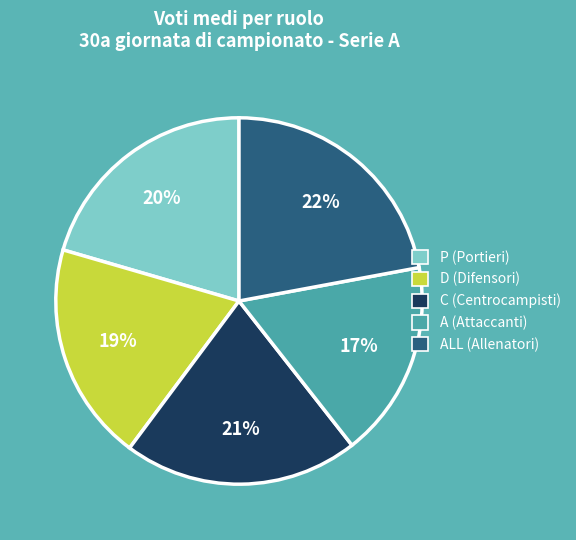

Is there a majority slice in this chart?

No